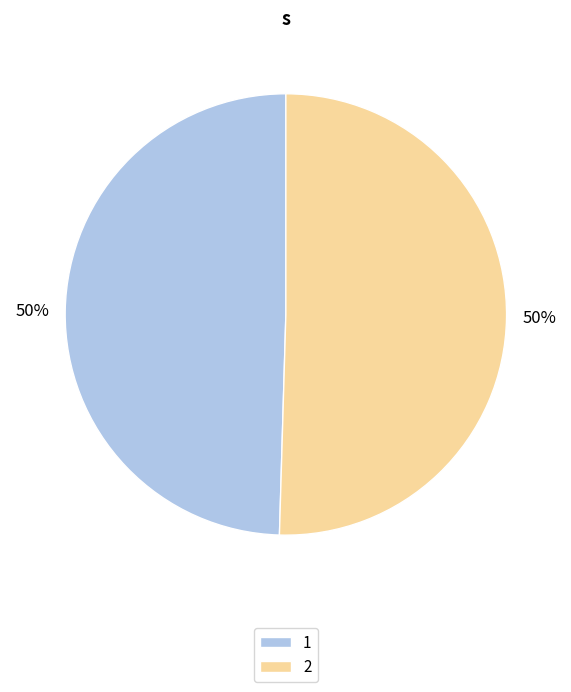

Combined, do 1 and 2 account for over 50%?

Yes